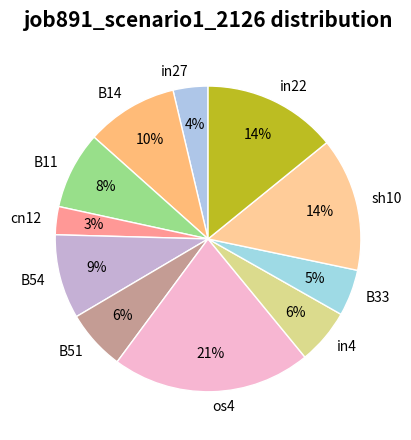

The B33 slice represents 19% of the pie. True or false?

False